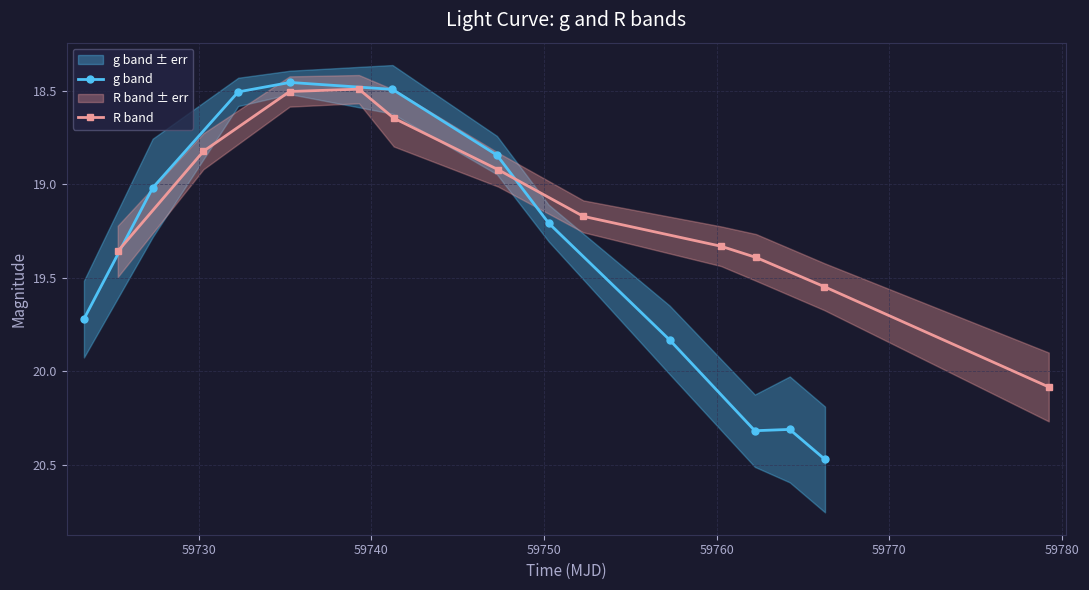

In g band, how many points are lower than both neighbors (excluding endpoints)?

2